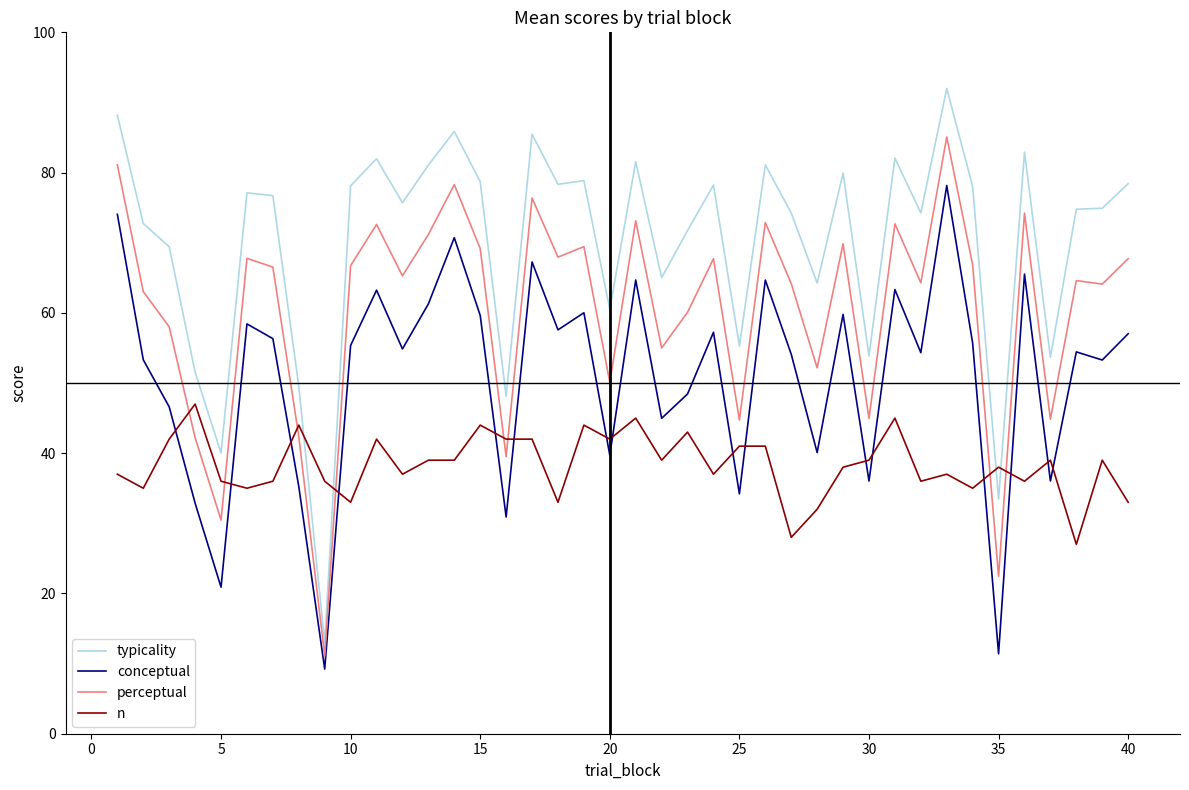

True or false: typicality and conceptual intersect in this chart.

False